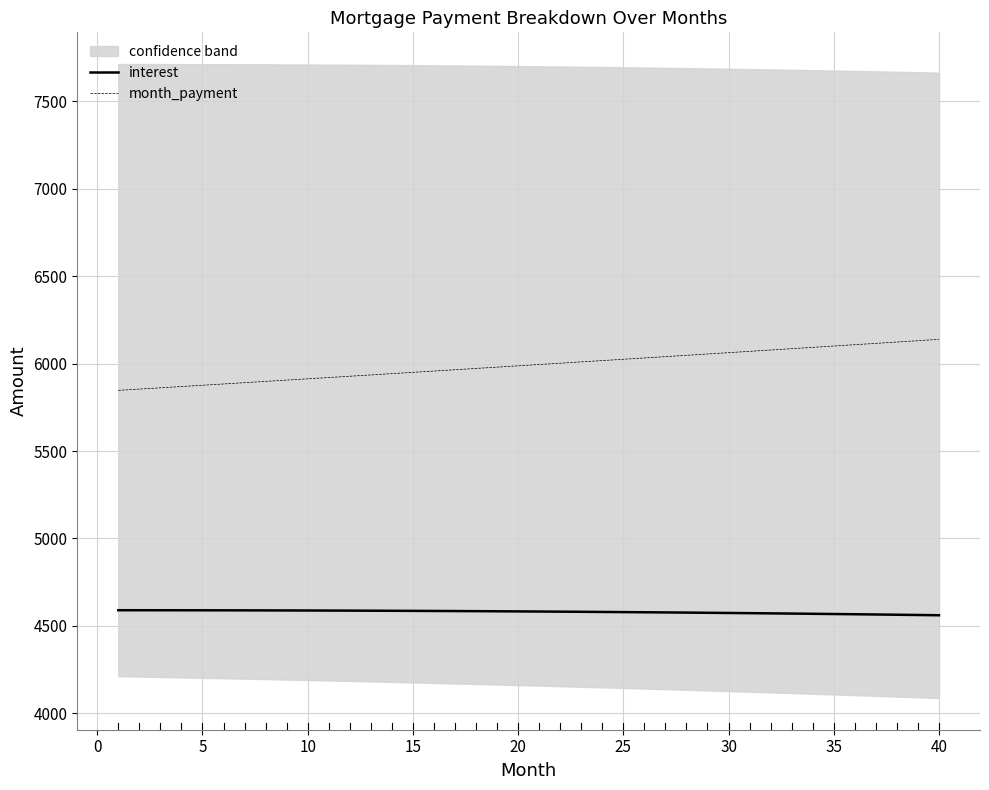

Reading left to right, transcribe all the data shown in this chart.

interest: 4589.1	4589.0	4589.0	4588.9	4588.7	4588.5	4588.3	4588.1	4587.8	4587.5	4587.2	4586.8	4586.3	4585.9	4585.4	4584.9	4584.3	4583.7	4583.0	4582.4	4581.6	4580.9	4580.1	4579.3	4578.4	4577.5	4576.5	4575.5	4574.5	4573.4	4572.3	4571.1	4569.9	4568.7	4567.4	4566.1	4564.7	4563.3	4561.8	4560.3
month_payment: 5847.0	5854.3	5861.6	5868.9	5876.2	5883.6	5890.9	5898.3	5905.7	5913.1	5920.5	5927.9	5935.3	5942.7	5950.1	5957.6	5965.0	5972.5	5979.9	5987.4	5994.9	6002.4	6009.9	6017.4	6024.9	6032.4	6040.0	6047.5	6055.1	6062.7	6070.2	6077.8	6085.4	6093.0	6100.6	6108.3	6115.9	6123.6	6131.2	6138.9